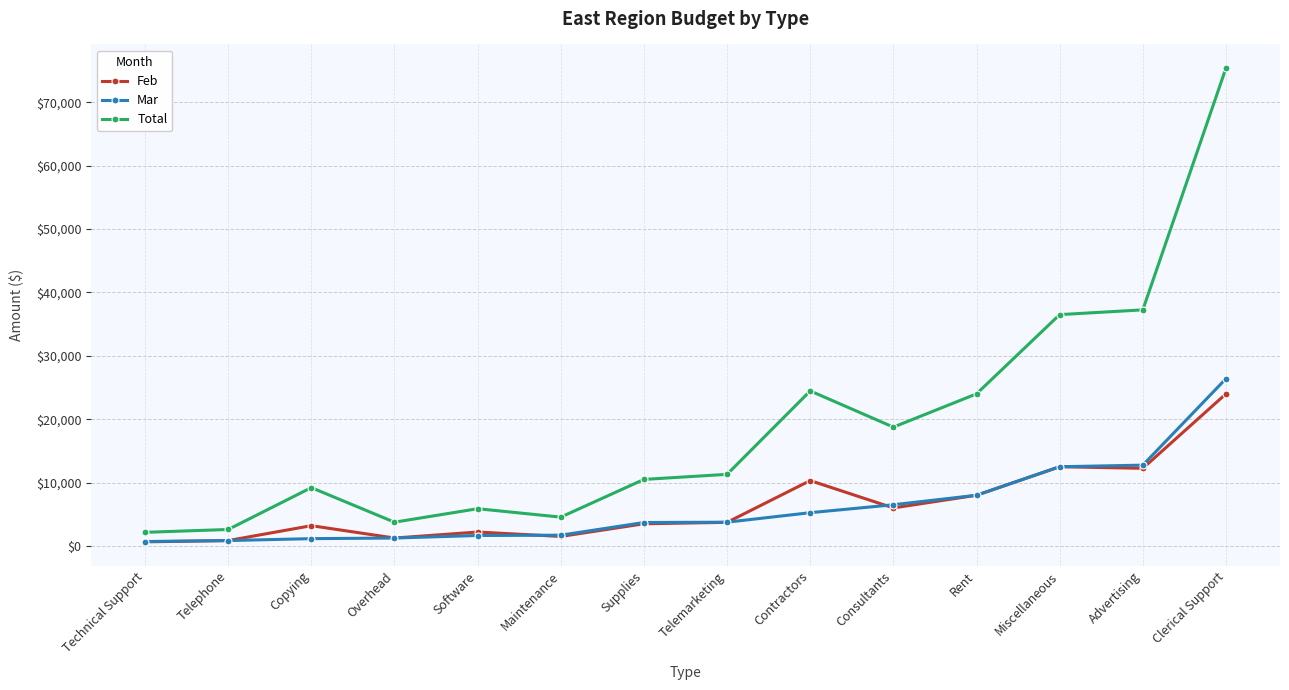

How many data points in Feb are less than 3725?

7